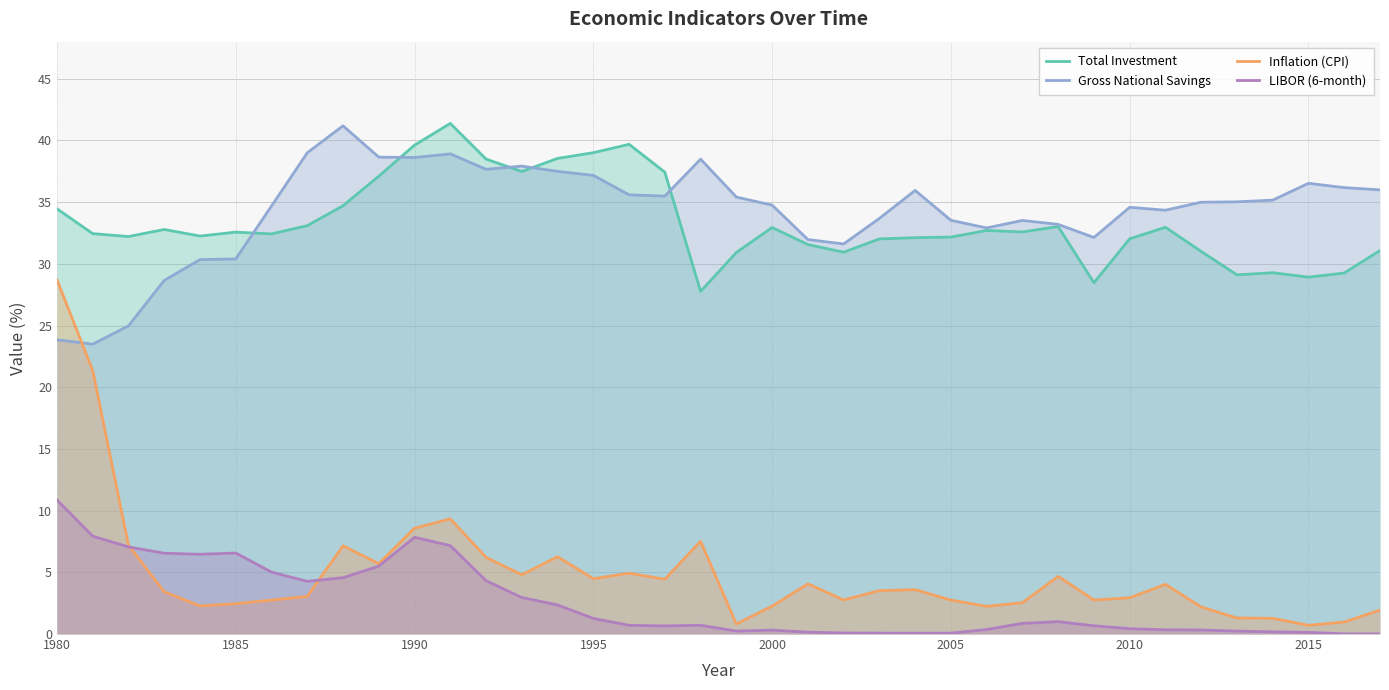

What is the greatest value displayed?

41.4